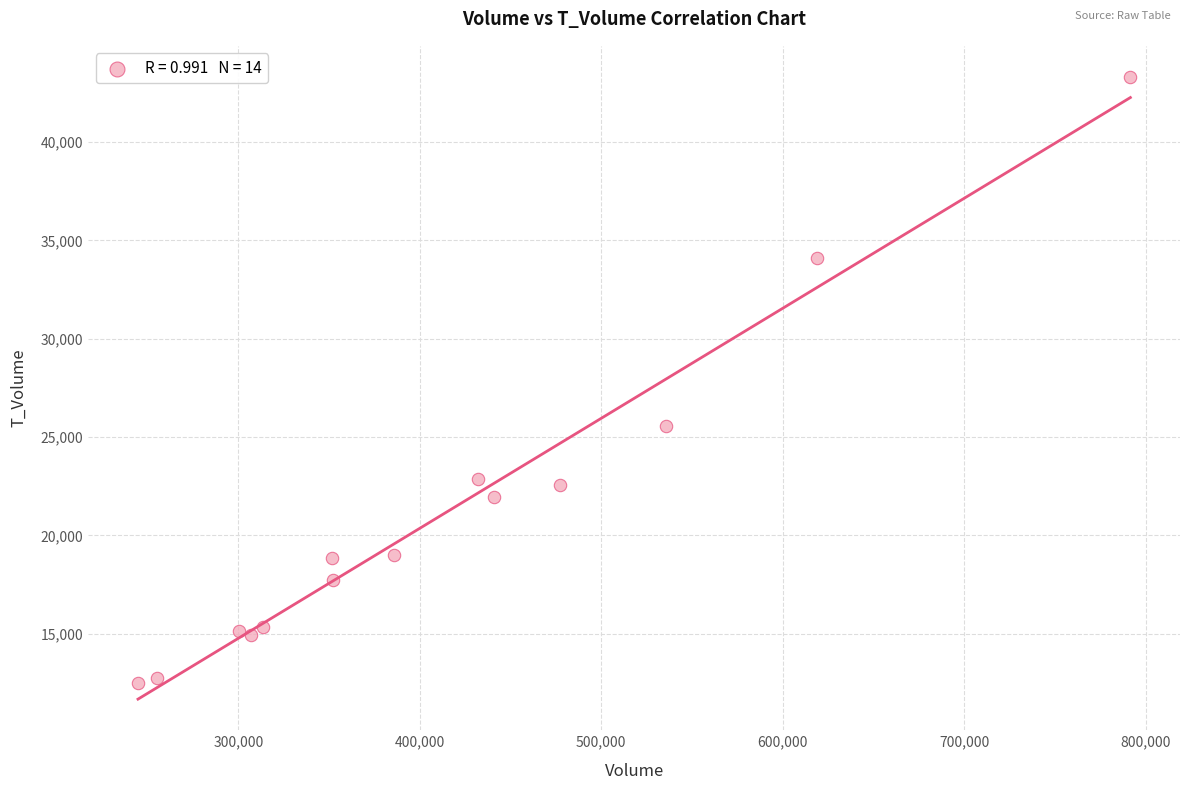

What Y value in the scatter plot is closest to 27909?

25559